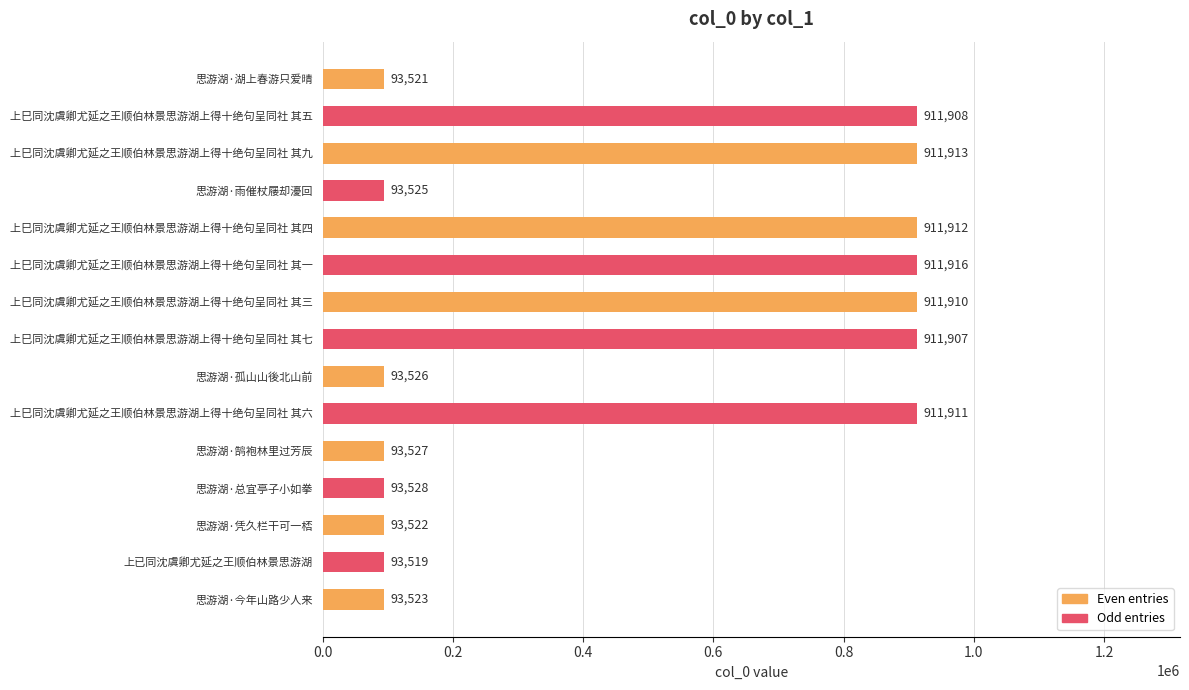

Reading bottom to top, what are all the values shown in this chart?

93523	93519	93522	93528	93527	911911	93526	911907	911910	911916	911912	93525	911913	911908	93521